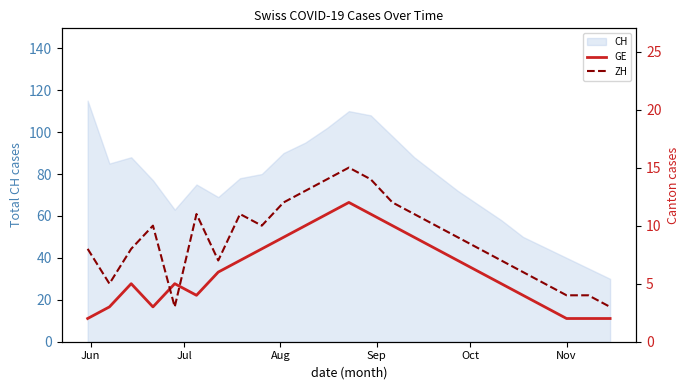

At how many categories does at least one series exceed 13?

3